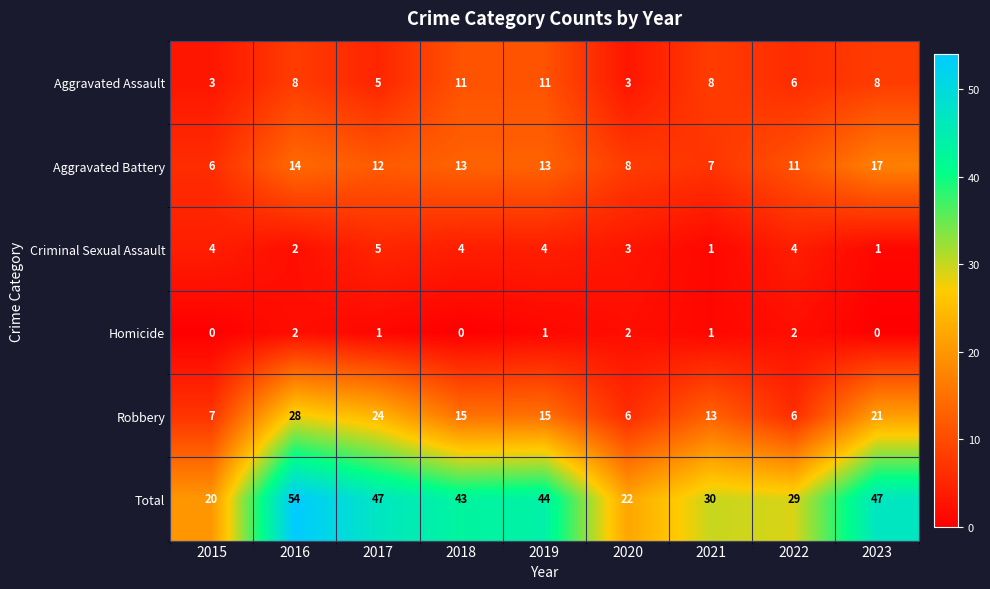

Count the number of data series in this chart.

6